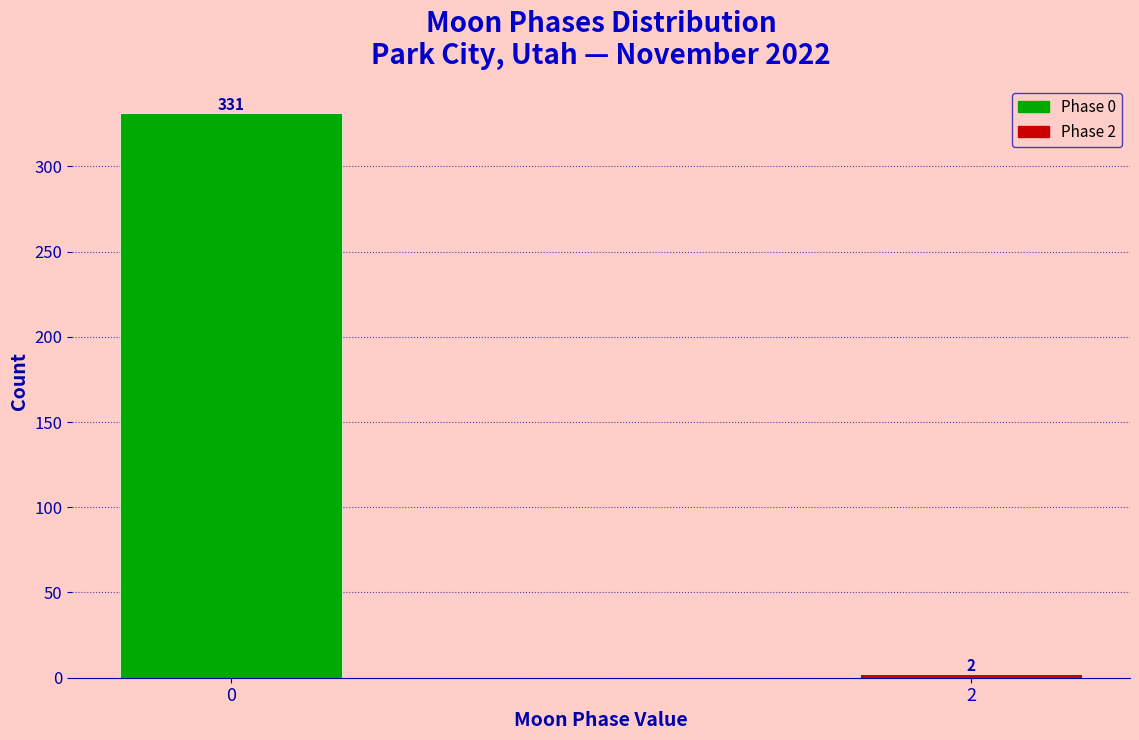

Reading left to right, extract all data points from this chart.

331	2